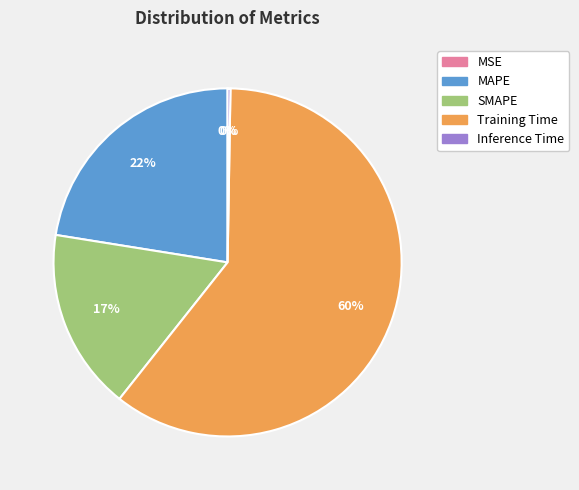

Do MAPE and SMAPE together represent more than half of the pie?

No